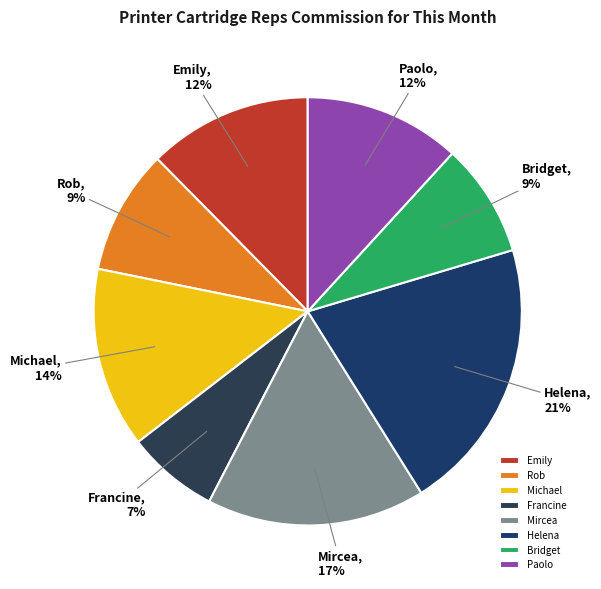

To the nearest percent, what percentage of the pie is Paolo?

12%